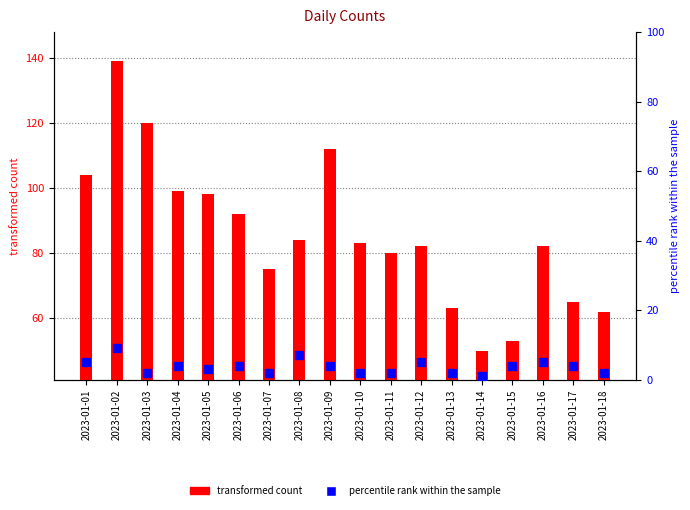

What is the difference between the highest and lowest values at 2023-01-05?

95